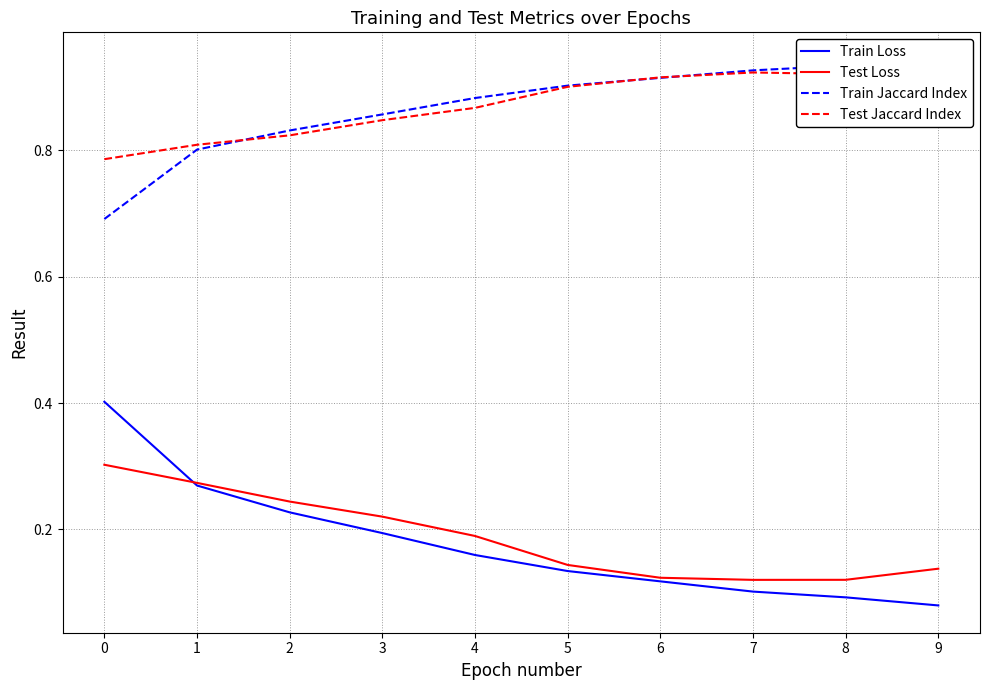

What is the average value of the Test Loss series?

0.2